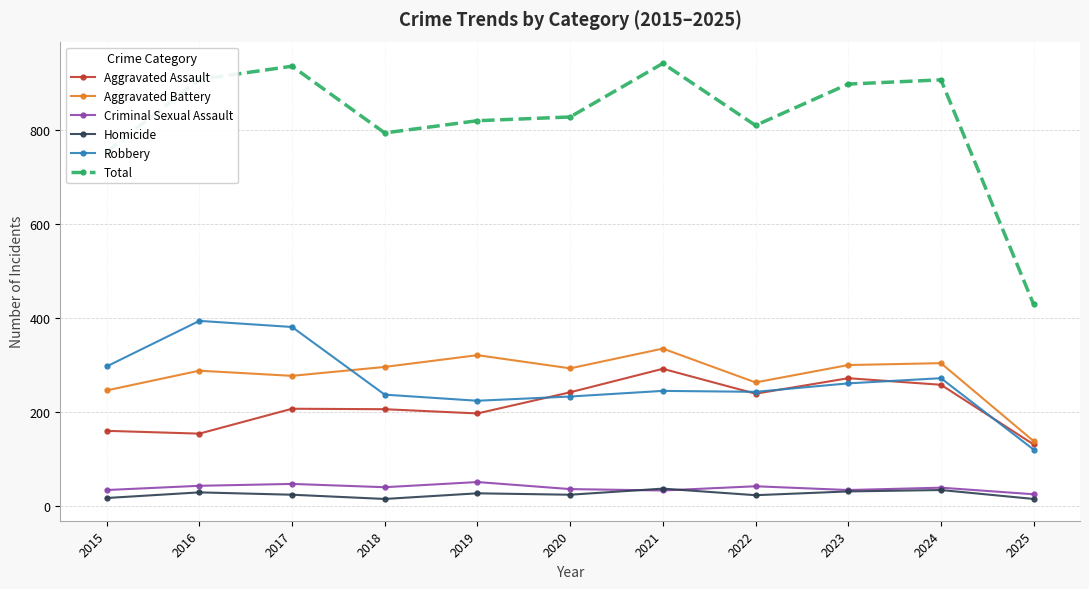

Which series has the largest range (max minus min)?

Total